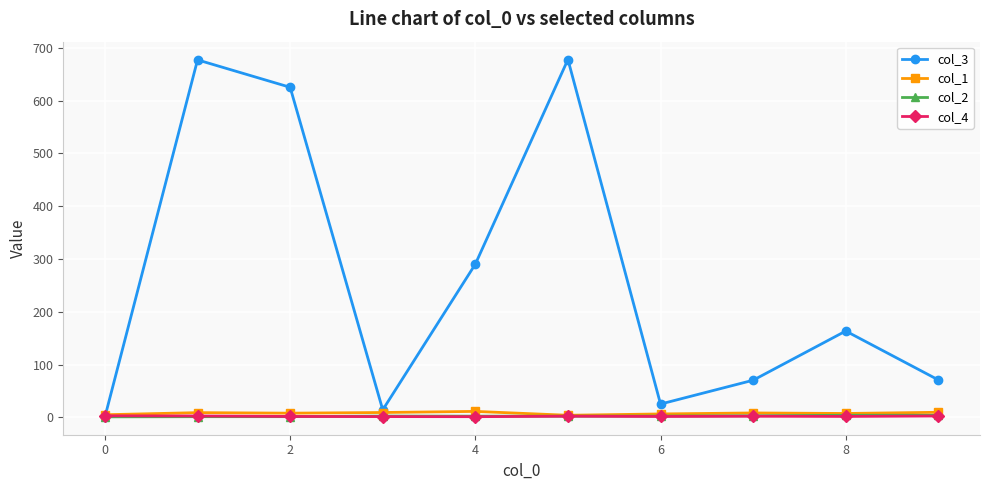

Which series has the largest range (max minus min)?

col_3